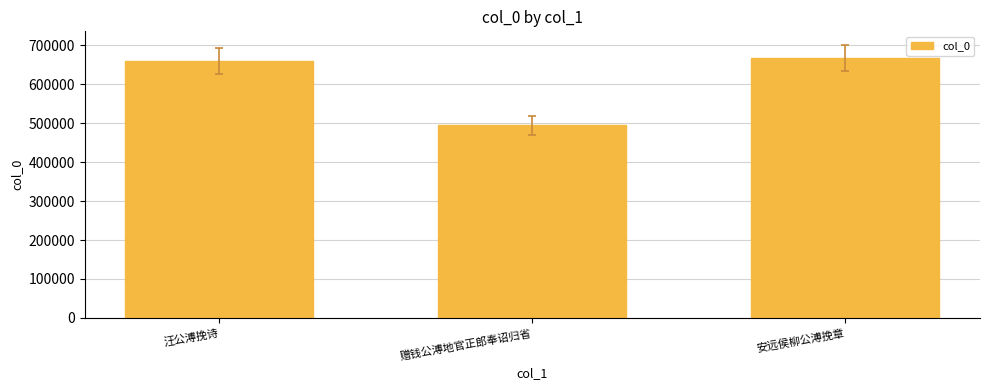

What is the difference between the second highest and minimum values?

165461